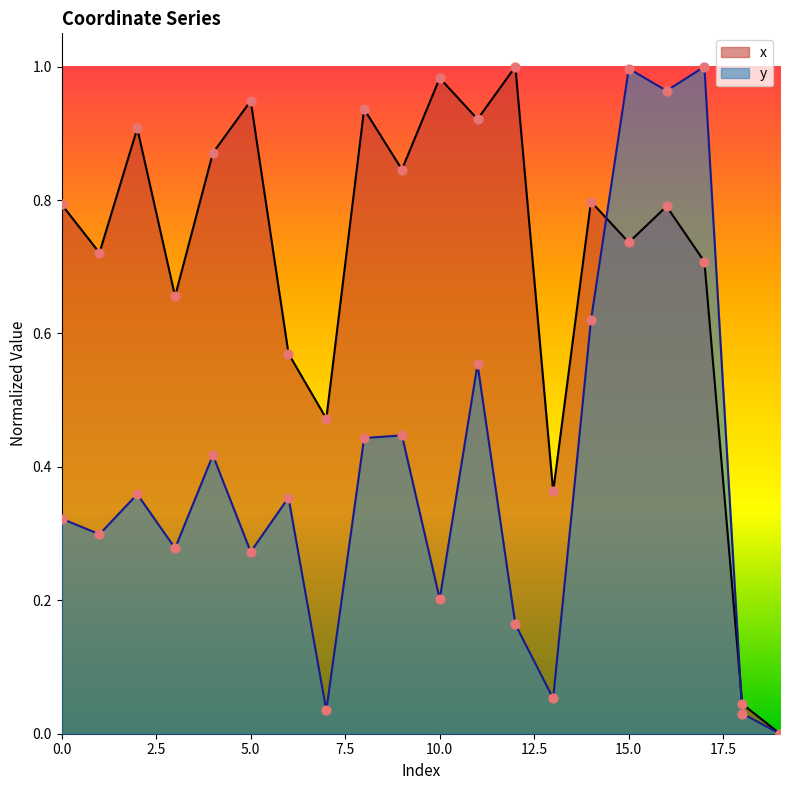

What is the total value across all series at 2?

1.3